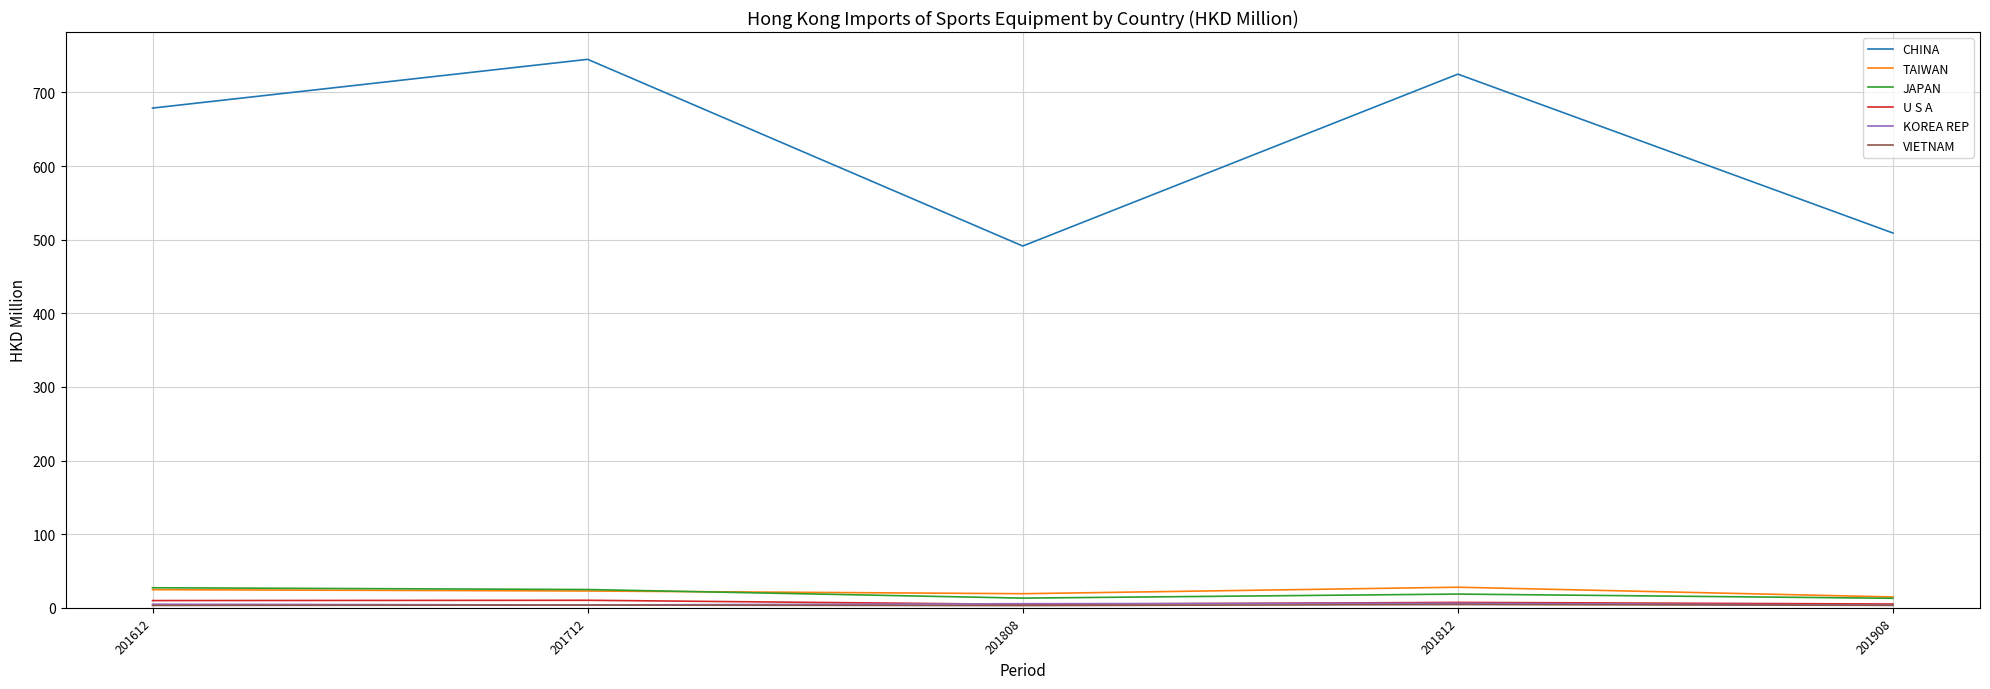

Which category has the highest value across all series?

201712